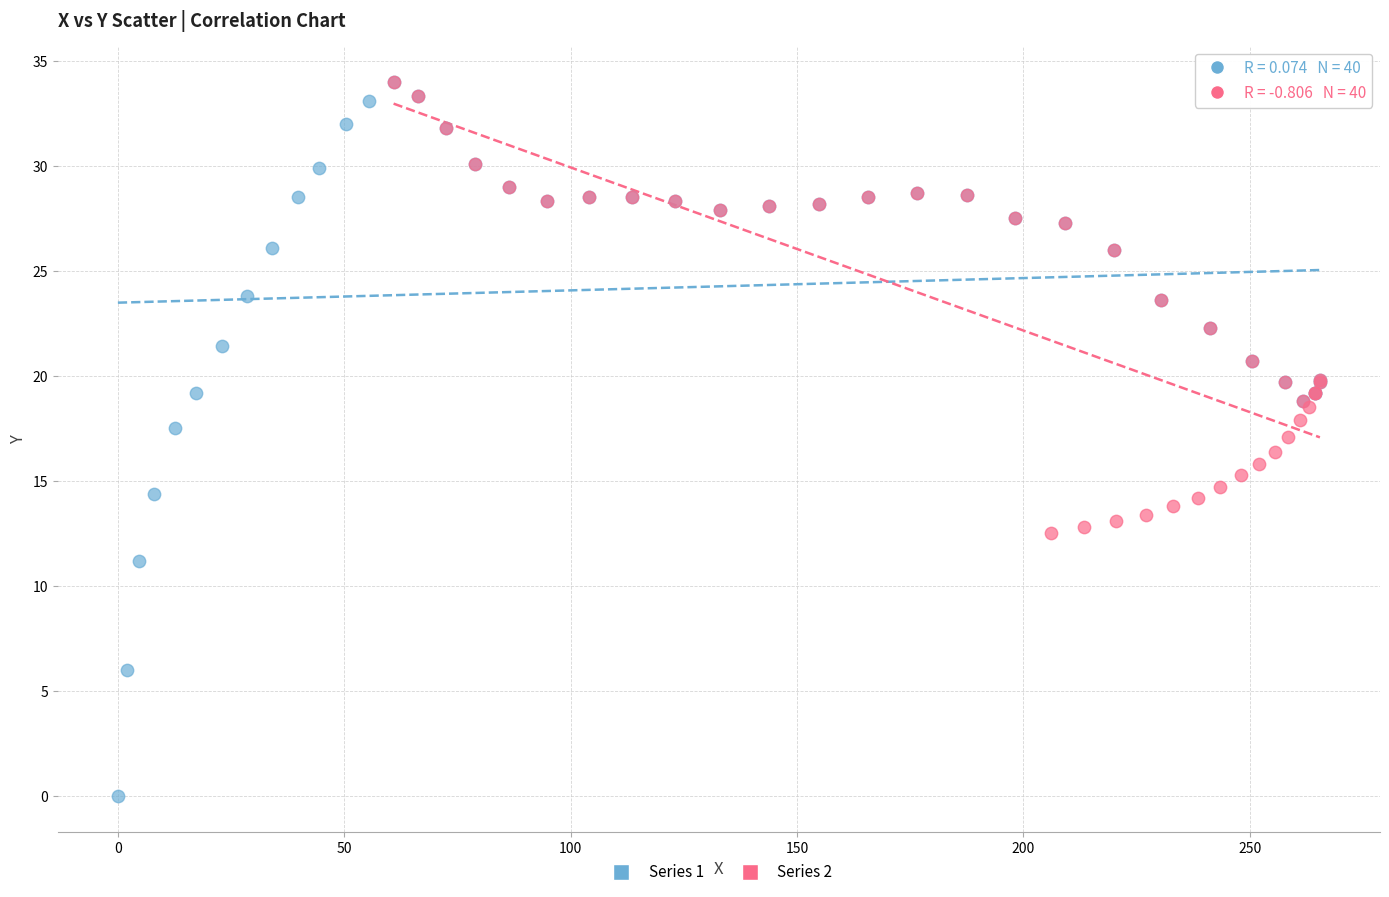

Which series has the largest Y range (max minus min)?

Series 1